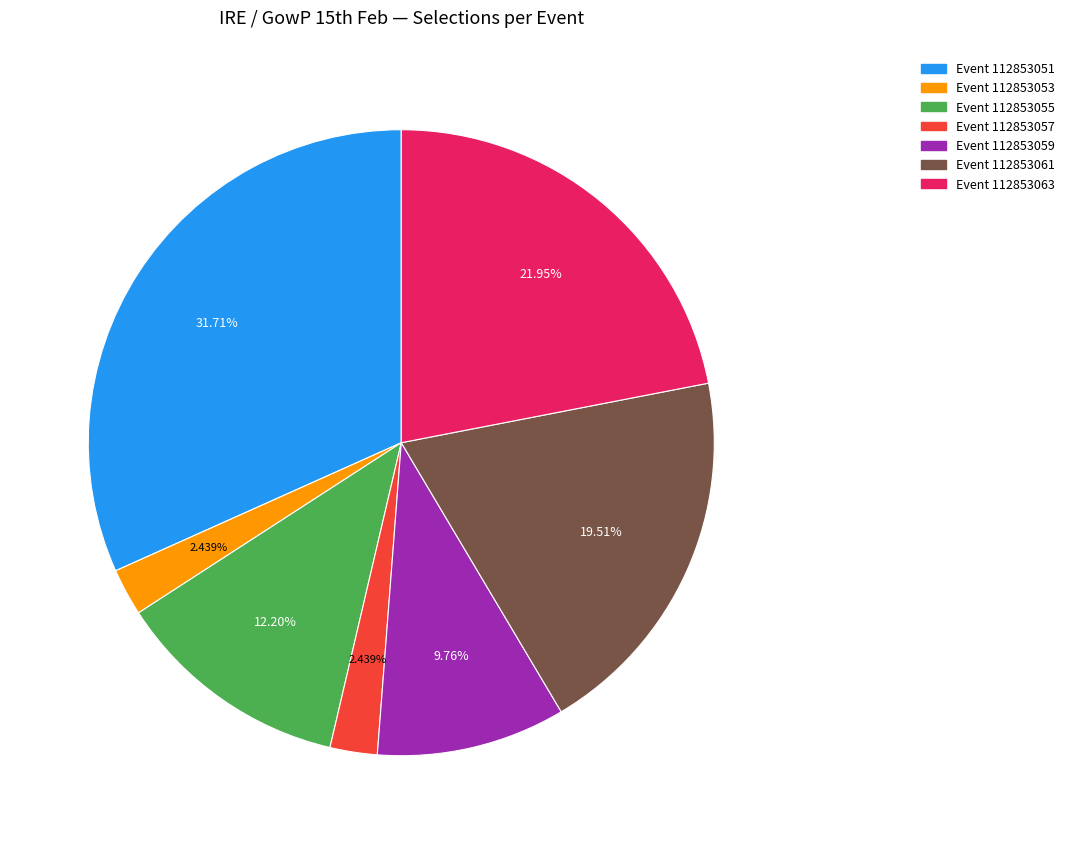

Does any single category account for the majority?

No